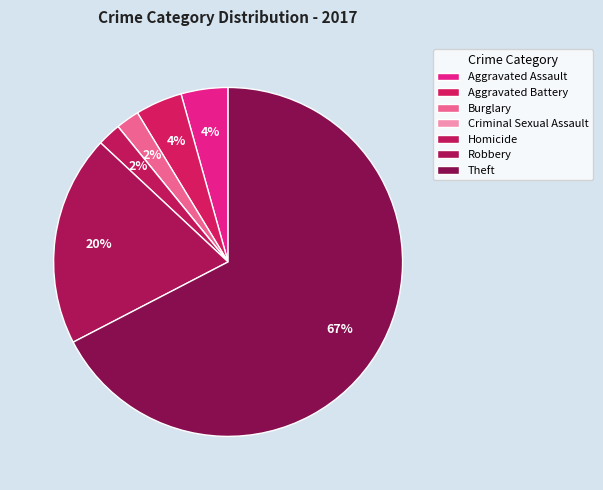

Which slice is the largest?

Theft